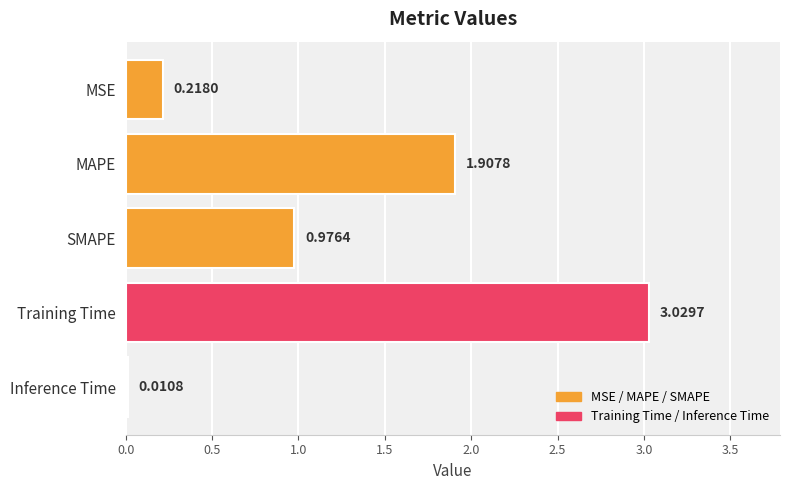

What is the sum of all values?

6.1